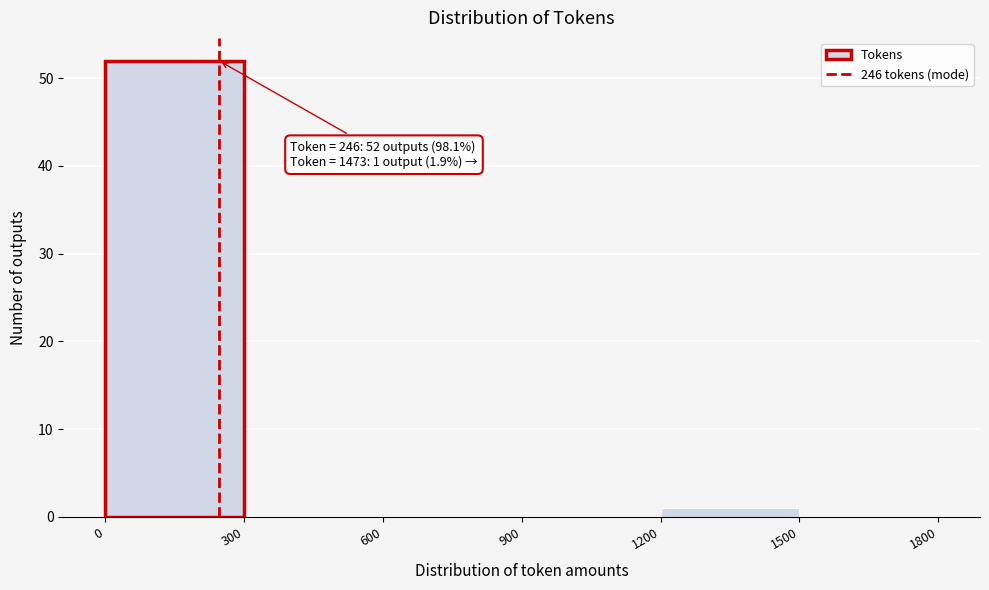

Which range on the x-axis has the tallest bar?

0 to 300